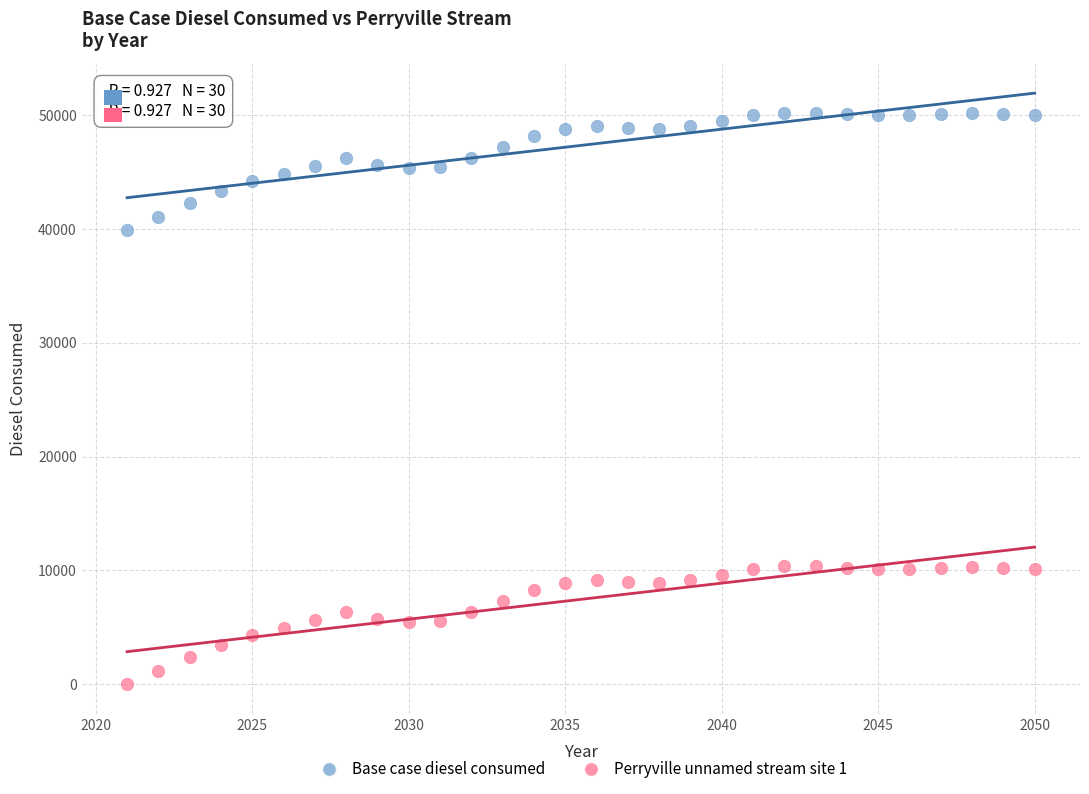

Which series reaches the maximum Y coordinate?

Base case diesel consumed